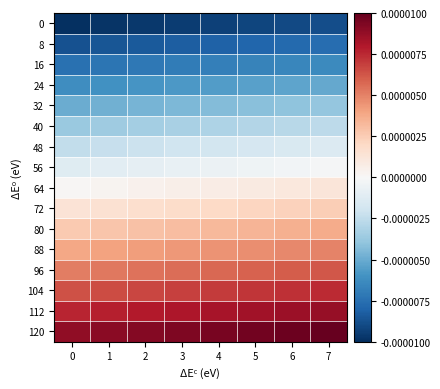

Count the number of categories in the chart.

8